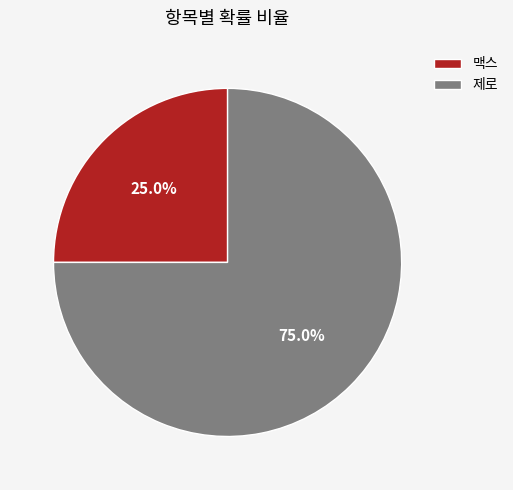

To the nearest percent, what is the combined percentage of 제로 and 맥스?

100%